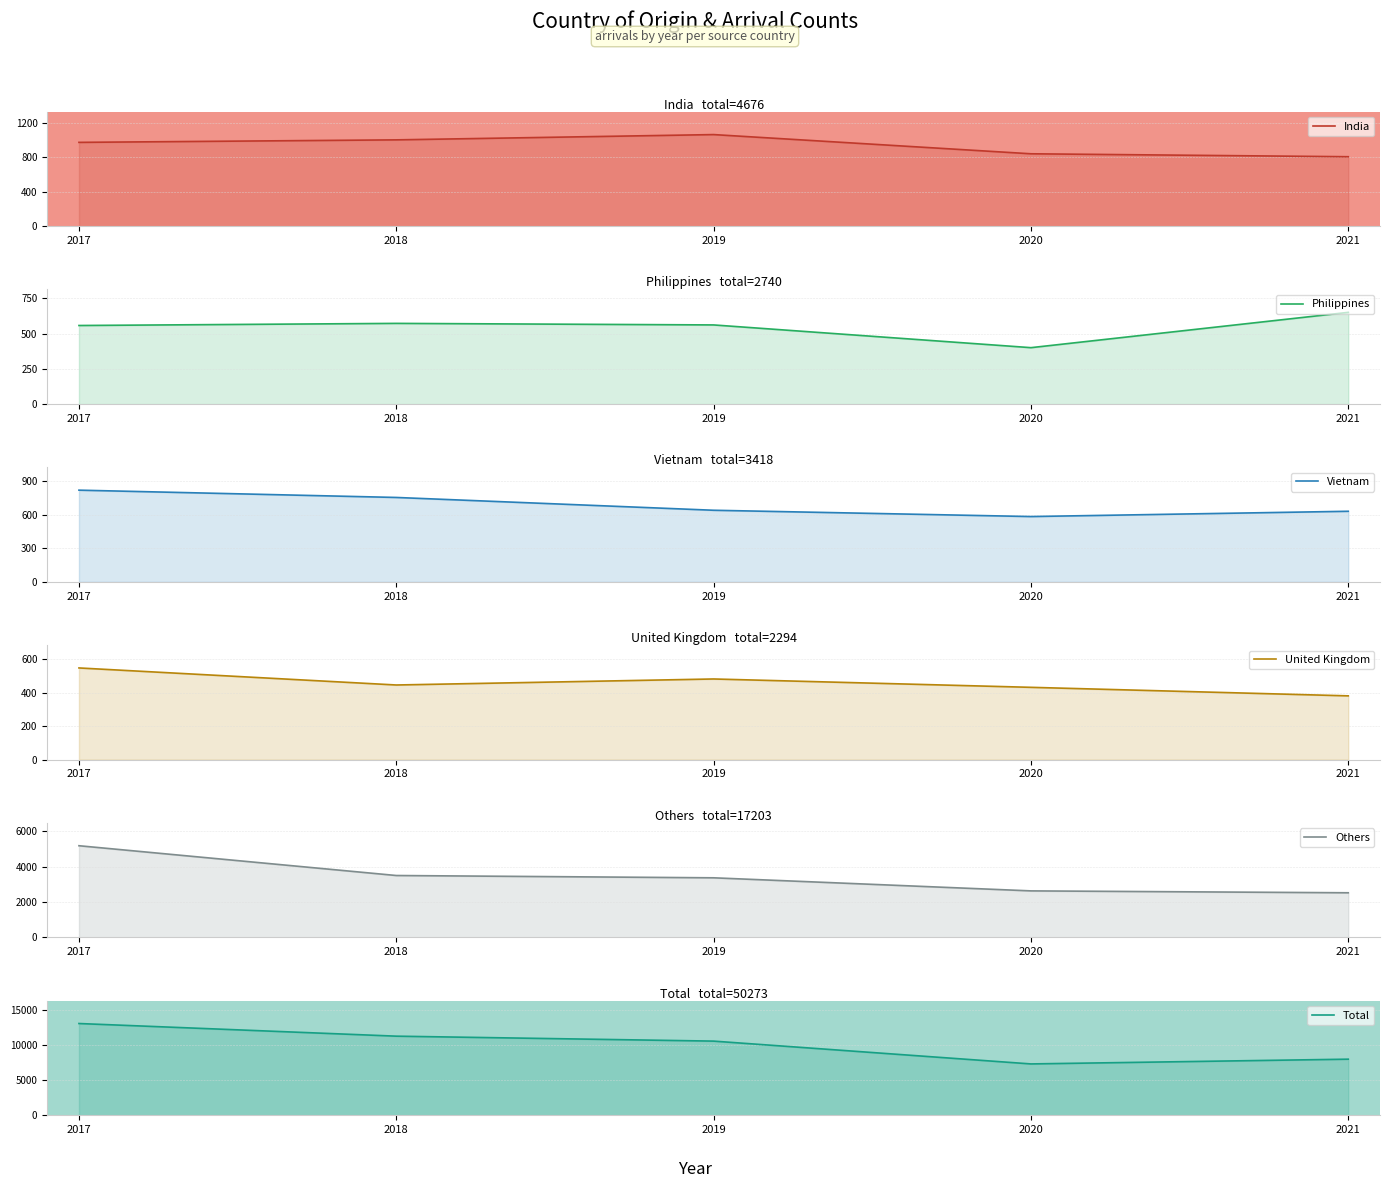

What is the difference between the second highest and second lowest values in the Others series?

868